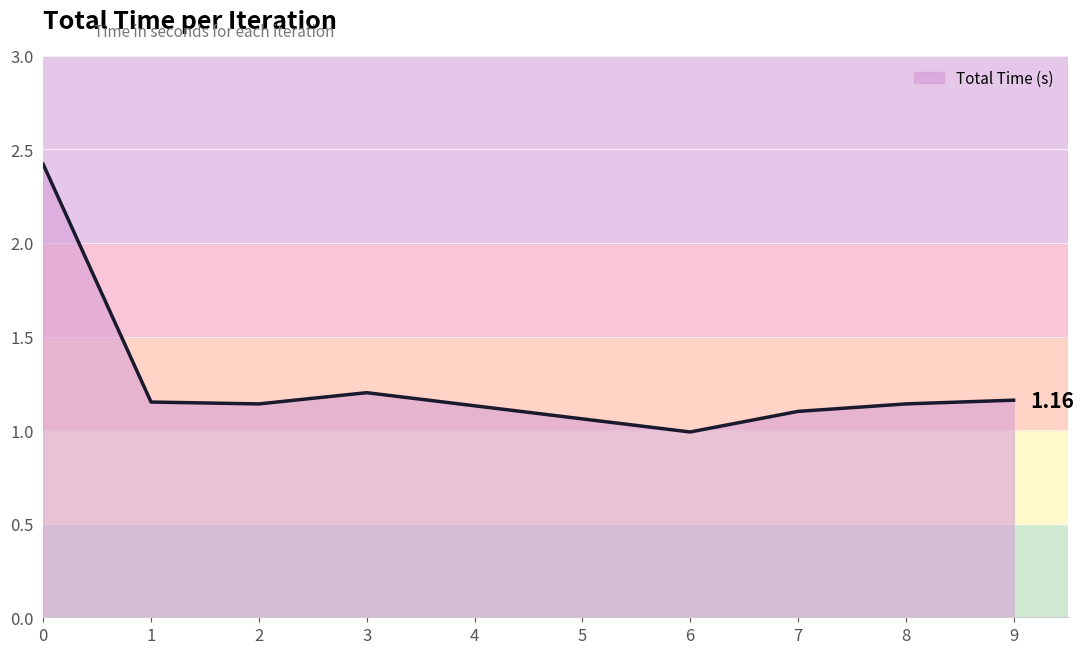

How many lines are shown in the chart?

1